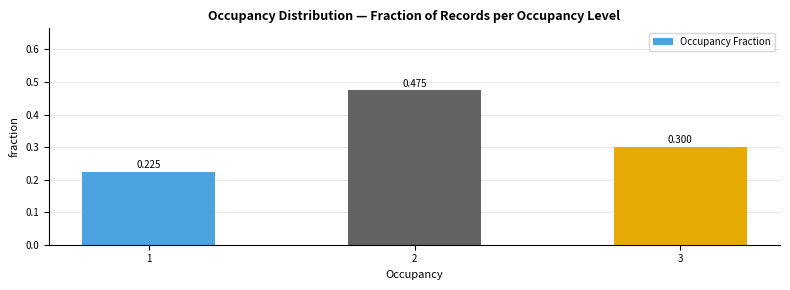

What is the minimum value shown in the chart?

0.2